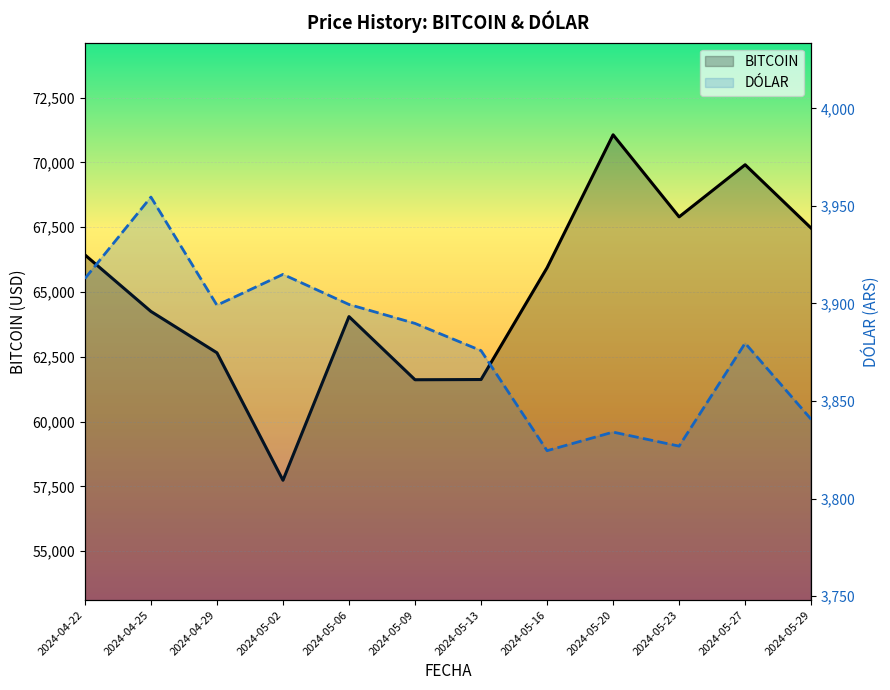

What is the average value of the DÓLAR series?

3879.4